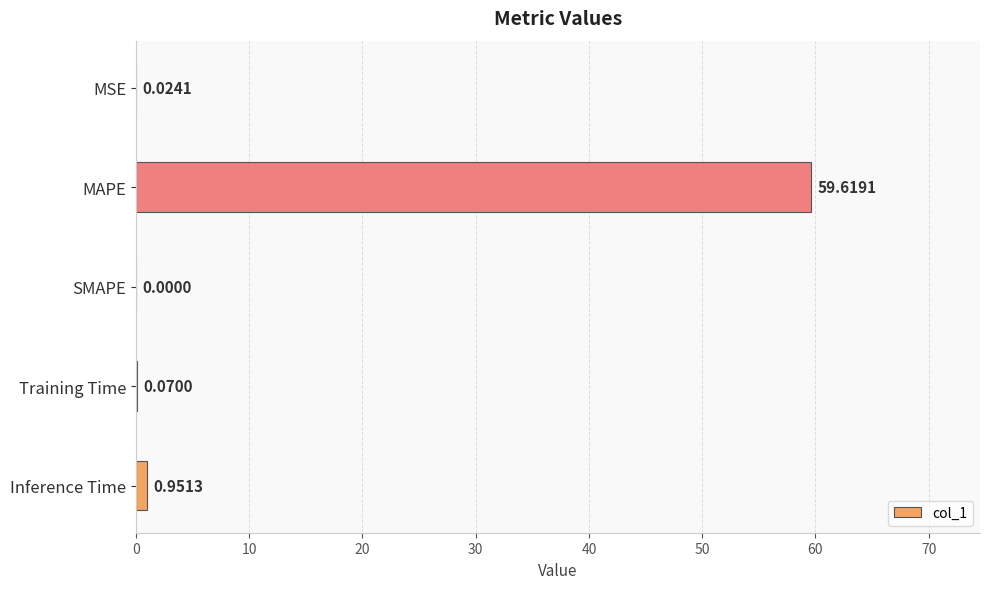

What is the sum of all values?

60.7